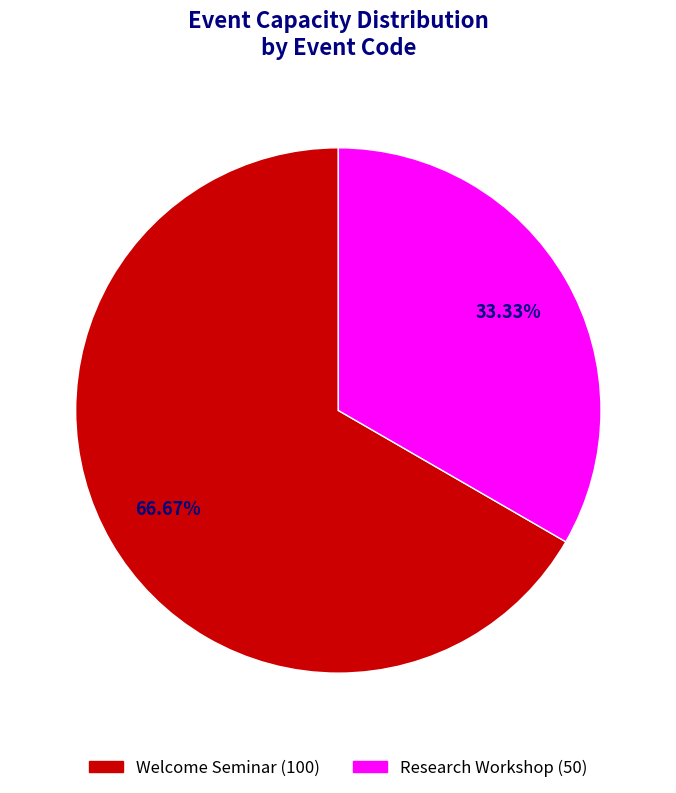

How many slices are in this pie chart?

2